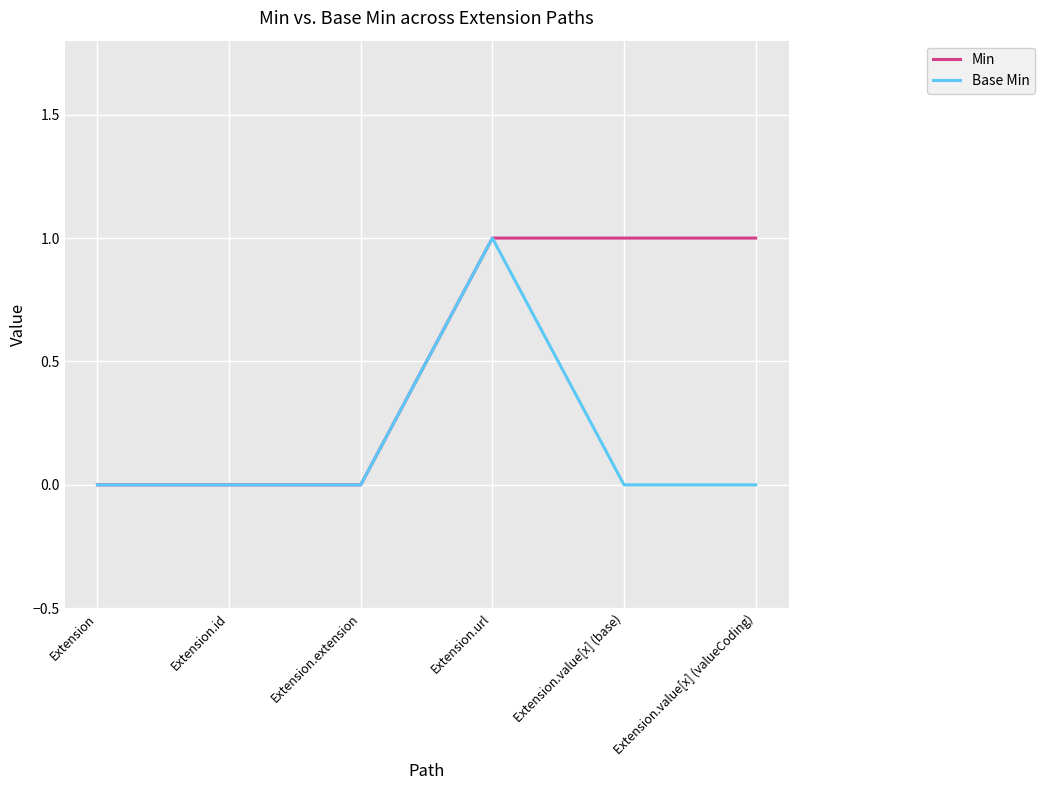

List the series in order of their overall mean, highest first.

Min, Base Min